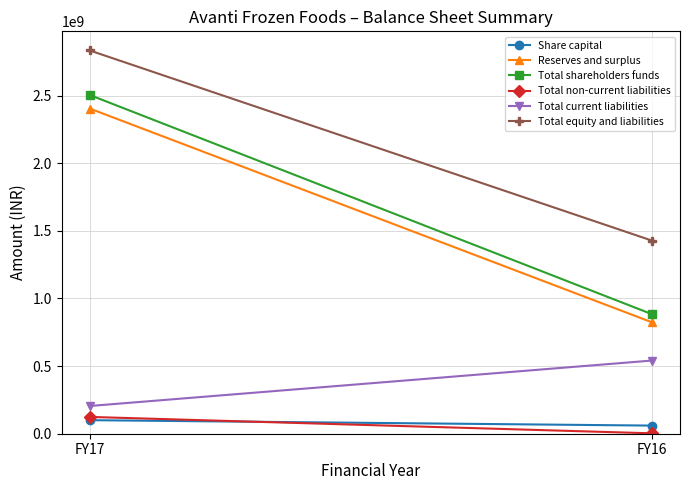

What is the difference between the Total shareholders funds values at FY17 and FY16?

1620611000